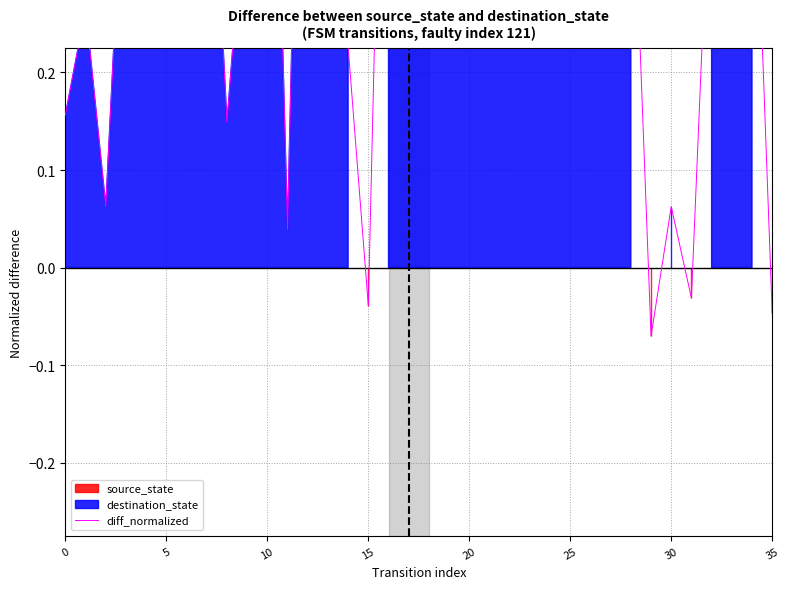

Count the number of values greater than 0.

32